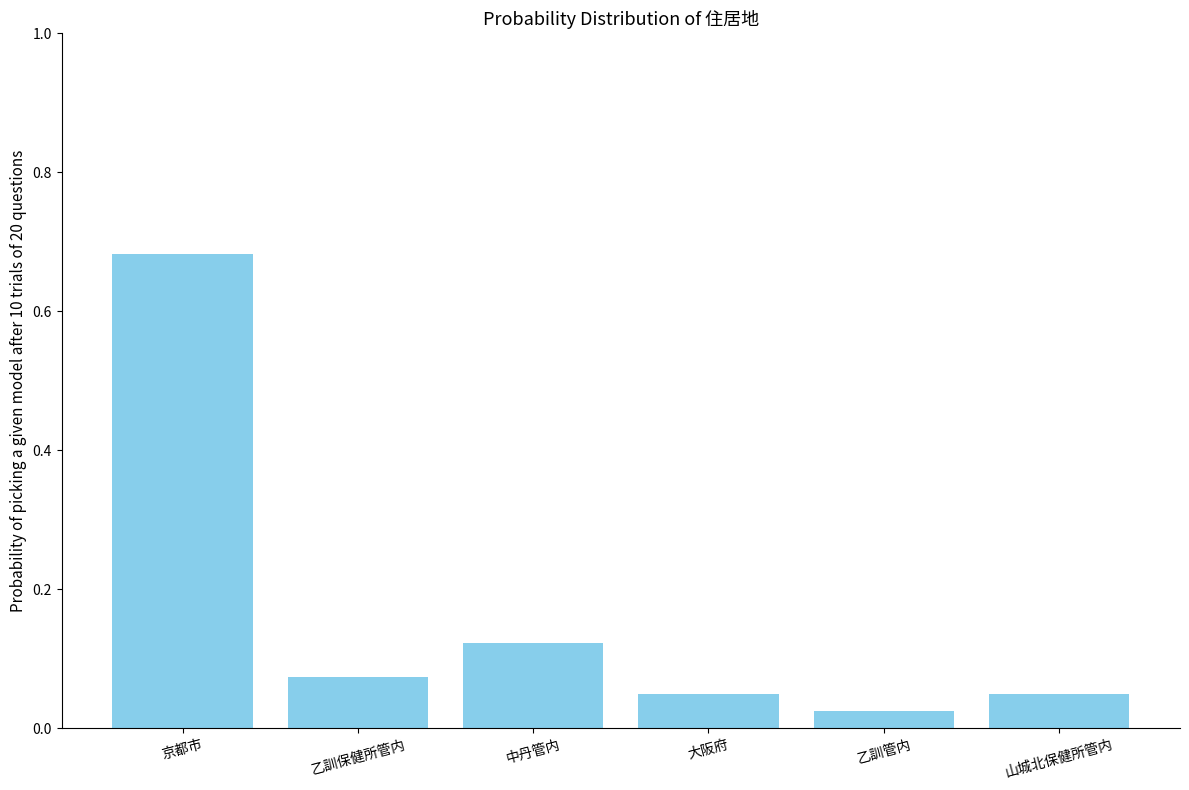

What is the label of the 4th bar from the left?

大阪府